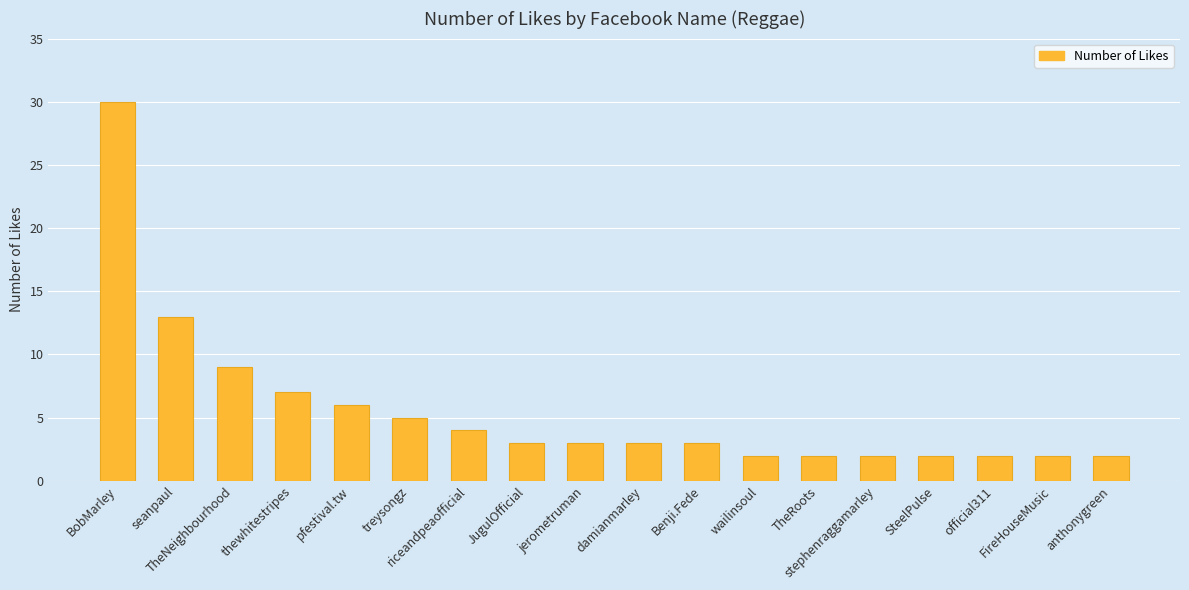

What is the maximum value shown in the chart?

30